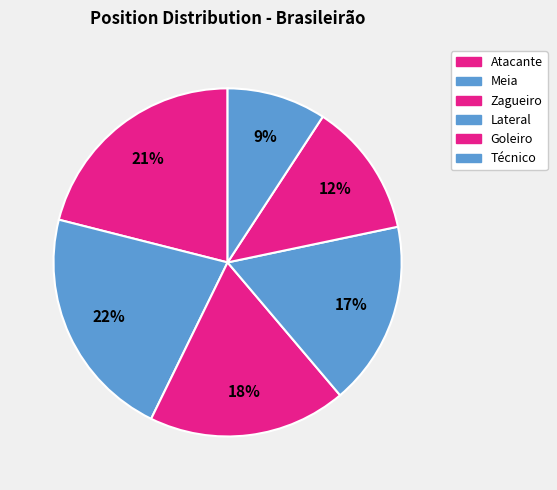

What percentage is the Técnico slice, to the nearest percent?

9%